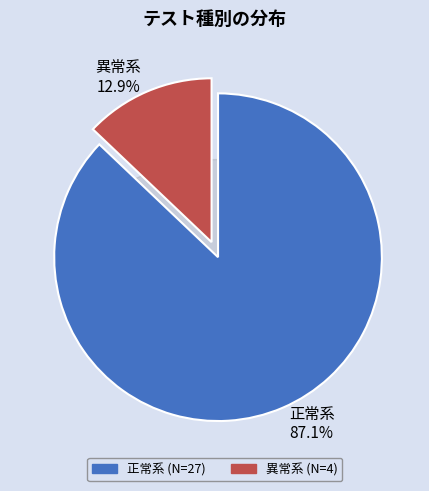

To the nearest percent, what is the difference between the largest and smallest slice percentages?

74%